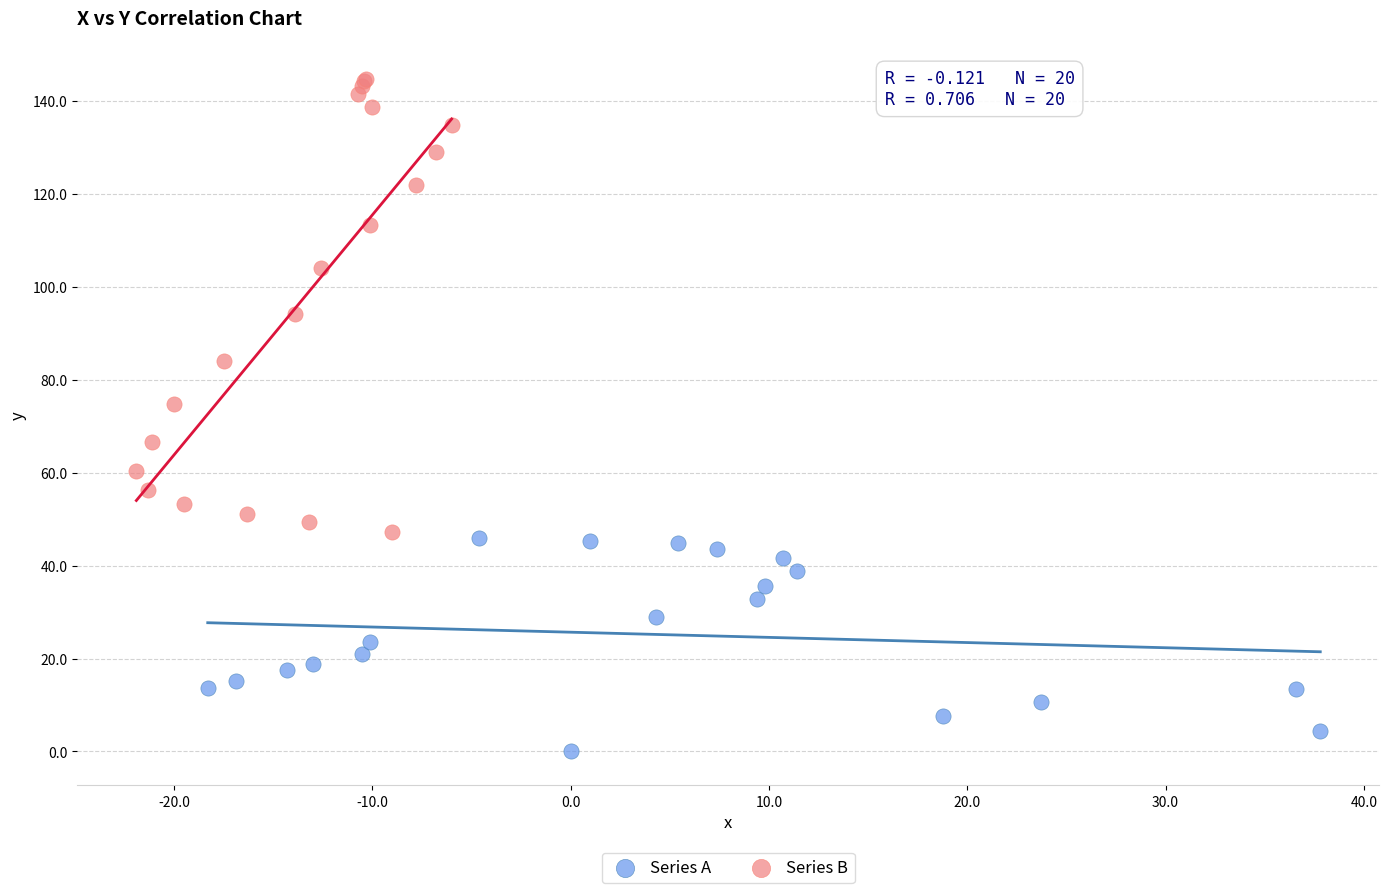

Which series reaches the minimum Y coordinate?

Series A